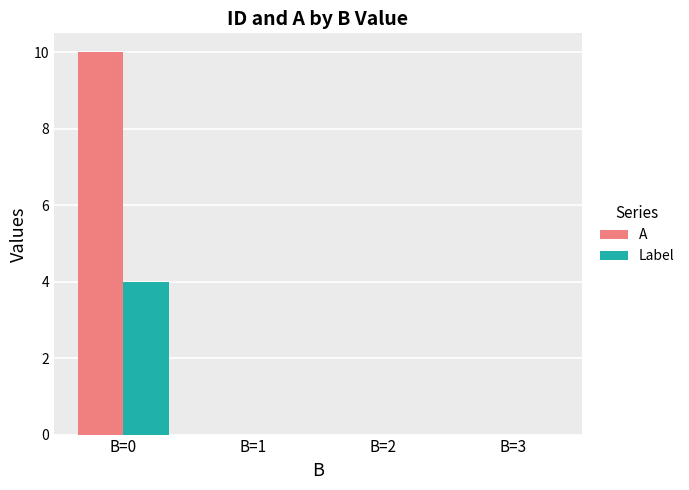

Which category has the highest value in the A series?

B=0